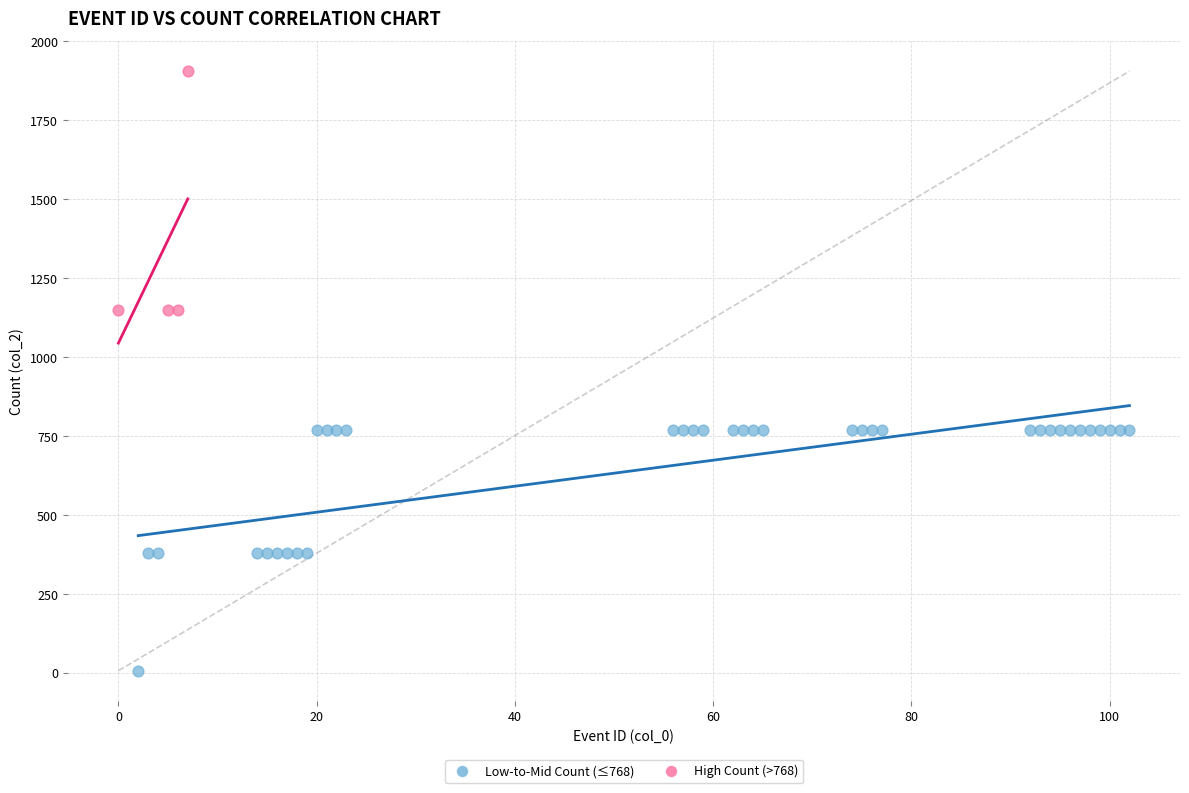

Which series has the largest Y range (max minus min)?

Low-to-Mid Count (≤768)